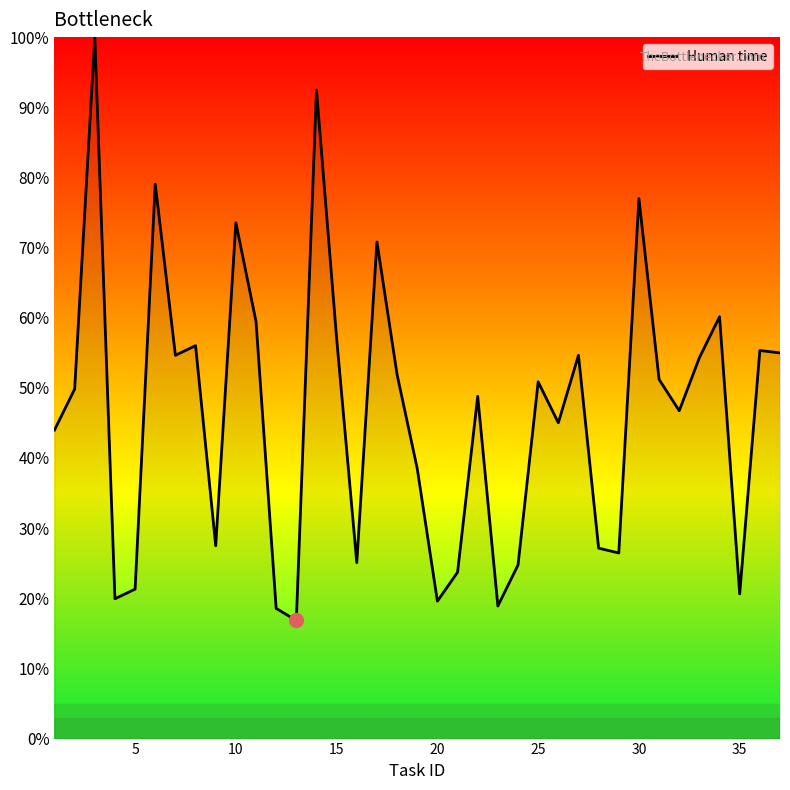

What is the smallest value displayed?

16.8